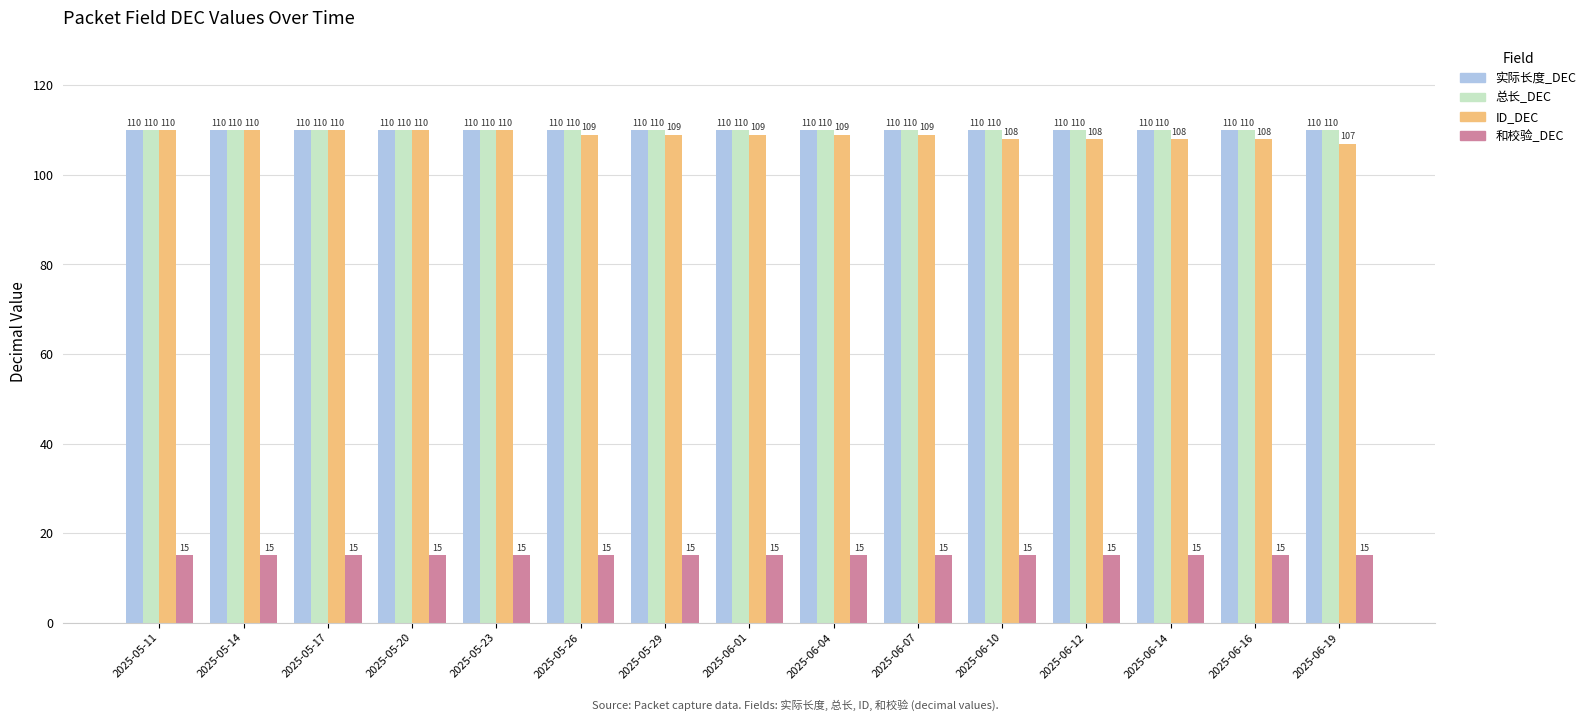

Reading right to left, what are all the values shown in this chart?

实际长度_DEC: 2025-06-19=110	2025-06-16=110	2025-06-14=110	2025-06-12=110	2025-06-10=110	2025-06-07=110	2025-06-04=110	2025-06-01=110	2025-05-29=110	2025-05-26=110	2025-05-23=110	2025-05-20=110	2025-05-17=110	2025-05-14=110	2025-05-11=110
总长_DEC: 2025-06-19=110	2025-06-16=110	2025-06-14=110	2025-06-12=110	2025-06-10=110	2025-06-07=110	2025-06-04=110	2025-06-01=110	2025-05-29=110	2025-05-26=110	2025-05-23=110	2025-05-20=110	2025-05-17=110	2025-05-14=110	2025-05-11=110
ID_DEC: 2025-06-19=107	2025-06-16=108	2025-06-14=108	2025-06-12=108	2025-06-10=108	2025-06-07=109	2025-06-04=109	2025-06-01=109	2025-05-29=109	2025-05-26=109	2025-05-23=110	2025-05-20=110	2025-05-17=110	2025-05-14=110	2025-05-11=110
和校验_DEC: 2025-06-19=15	2025-06-16=15	2025-06-14=15	2025-06-12=15	2025-06-10=15	2025-06-07=15	2025-06-04=15	2025-06-01=15	2025-05-29=15	2025-05-26=15	2025-05-23=15	2025-05-20=15	2025-05-17=15	2025-05-14=15	2025-05-11=15